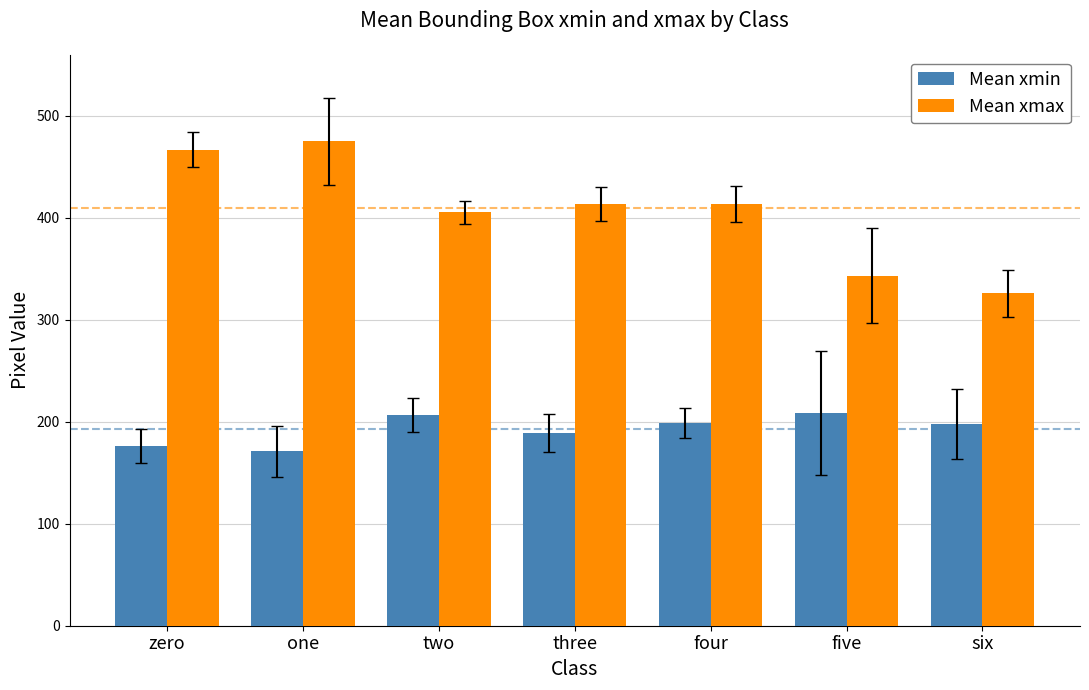

Rank the series at two from lowest to highest value.

Mean xmin, Mean xmax